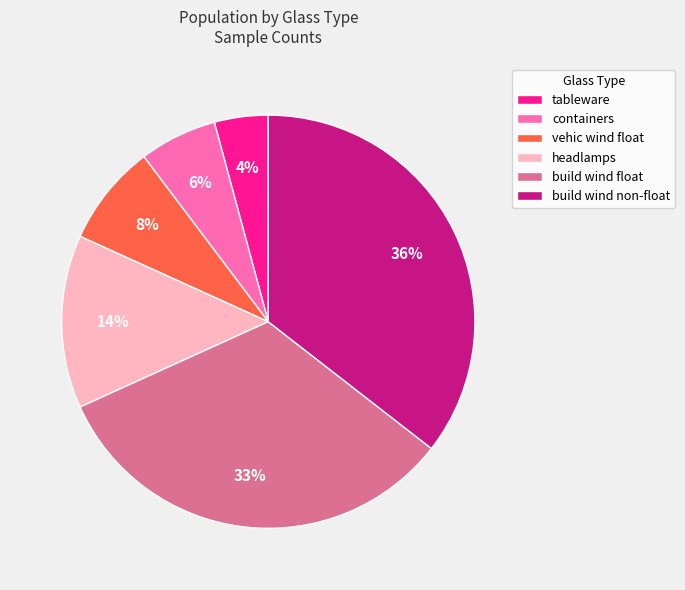

Which has a higher value, headlamps or tableware?

headlamps